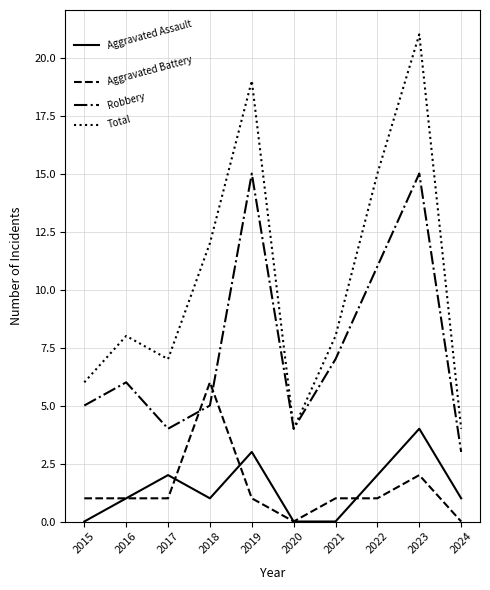

Which series has the largest total across all categories?

Total